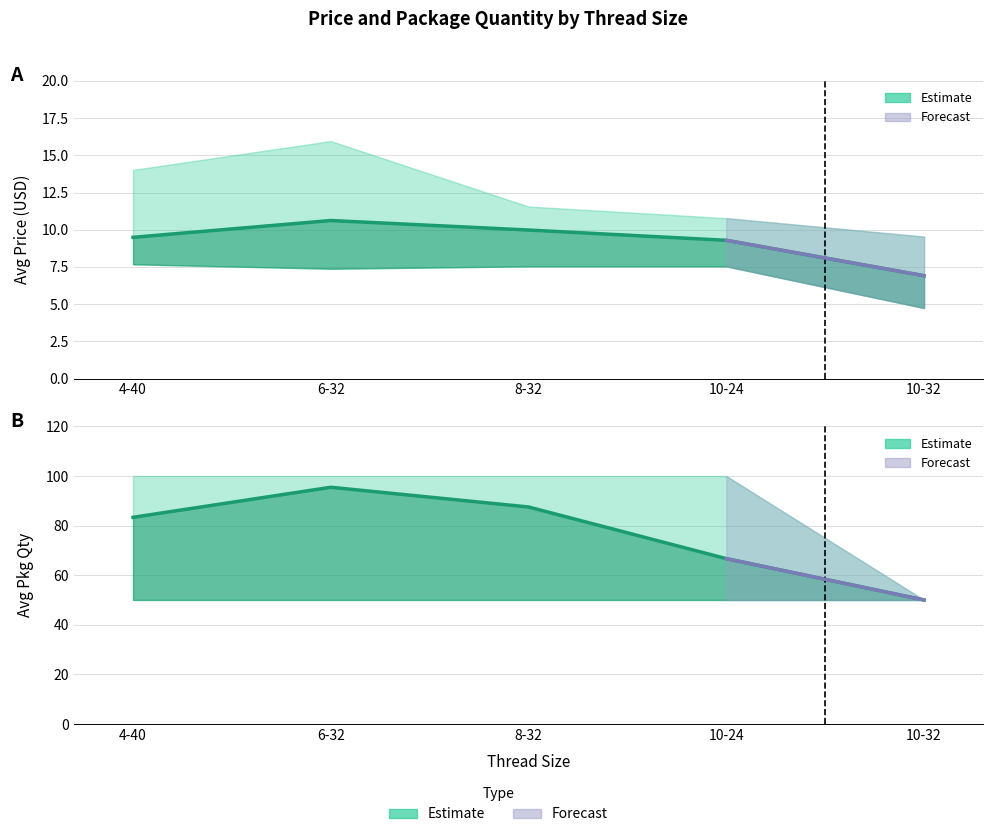

Is the value of Avg Pkg Qty at 8-32 greater than the value of Avg Price at 4-40?

Yes